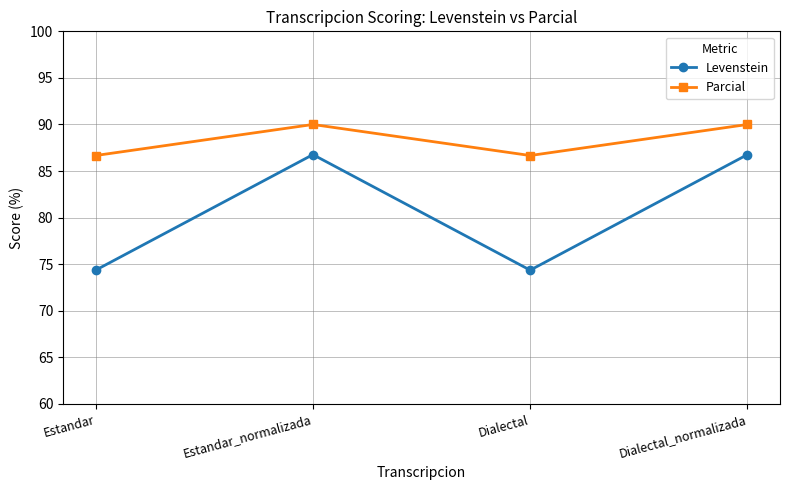

True or false: Parcial has a value of 90.0 at Estandar_normalizada.

True